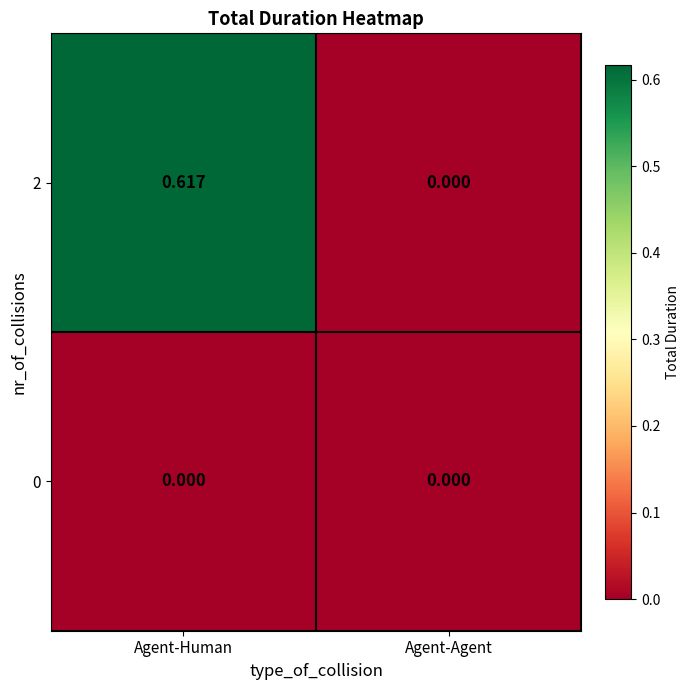

At which category is the sum across all series the highest?

Agent-Human